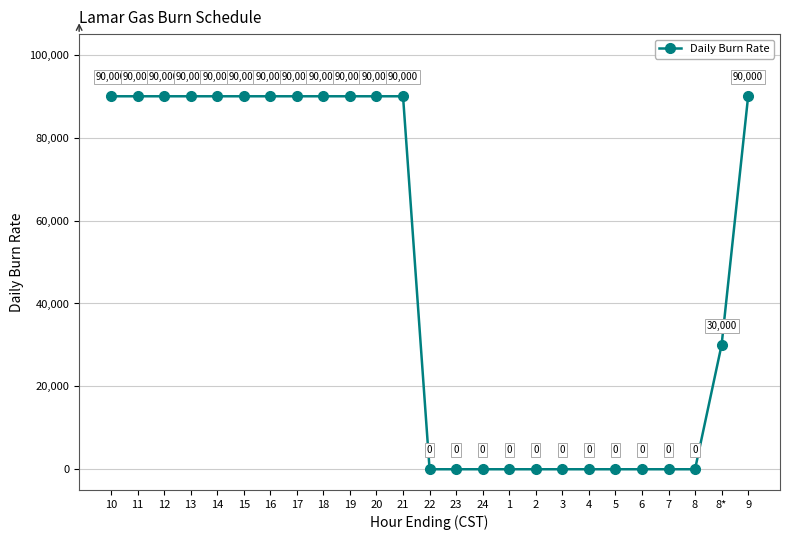

Does the chart have visible grid lines?

Yes